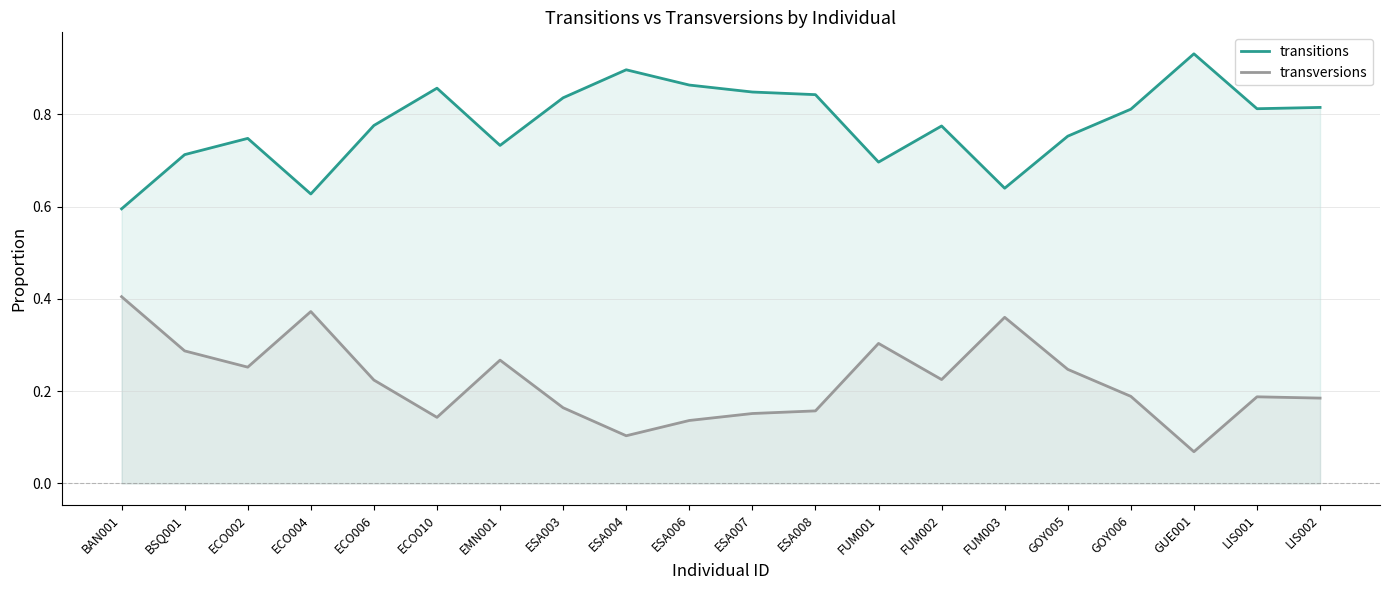

Which series changed the most between ECO004 and GUE001?

transitions